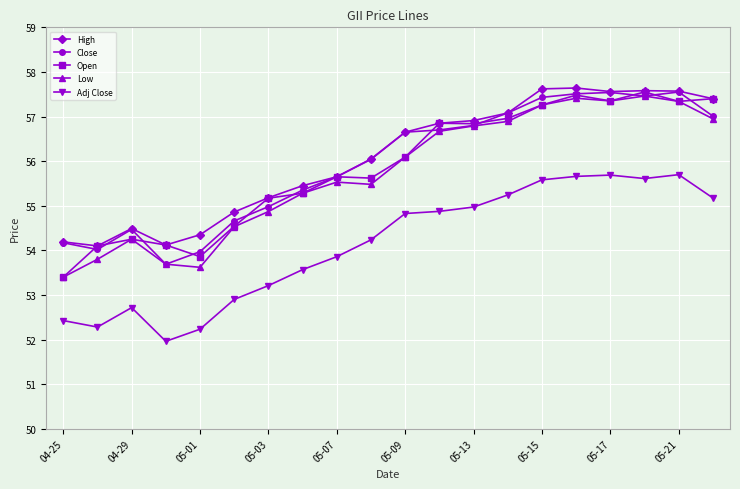

What is the greatest value displayed?

57.6